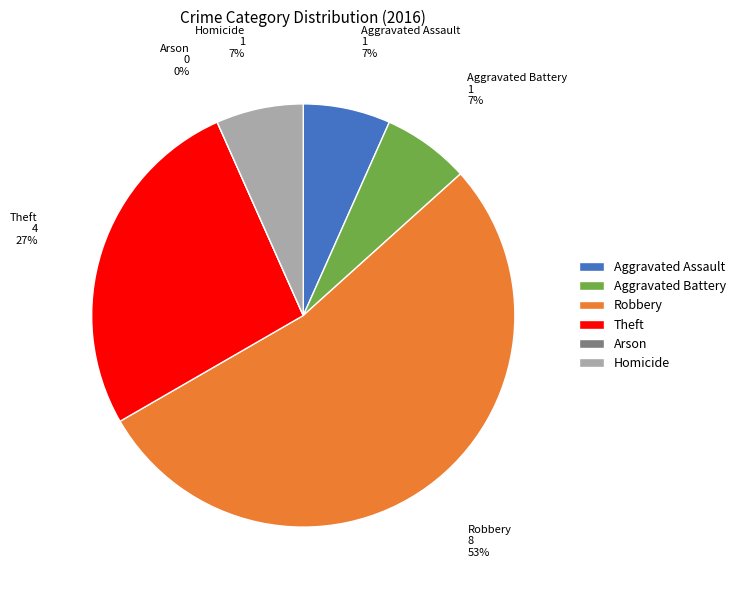

What is the majority slice?

Robbery